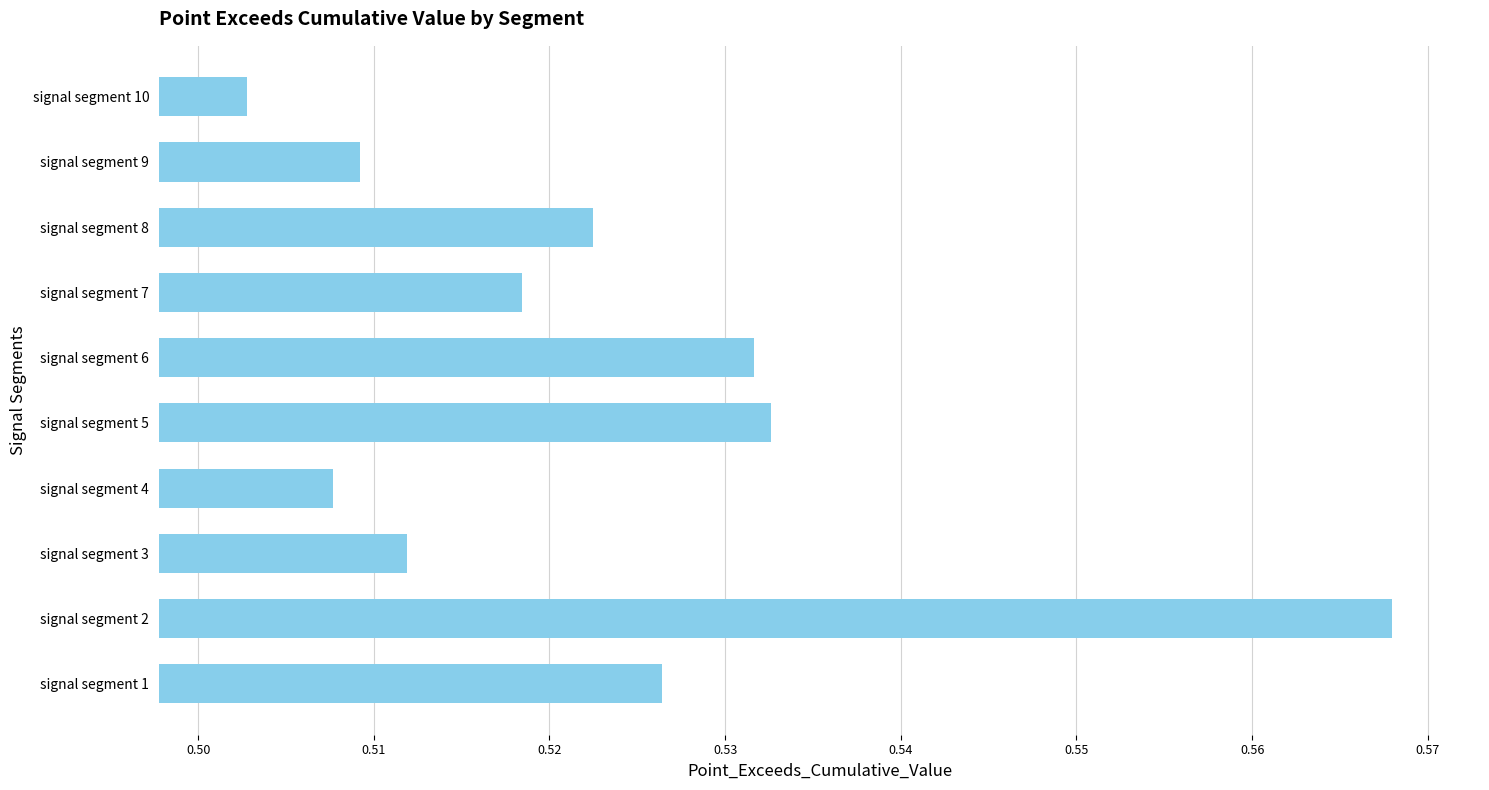

What is the sum of all values?

5.2